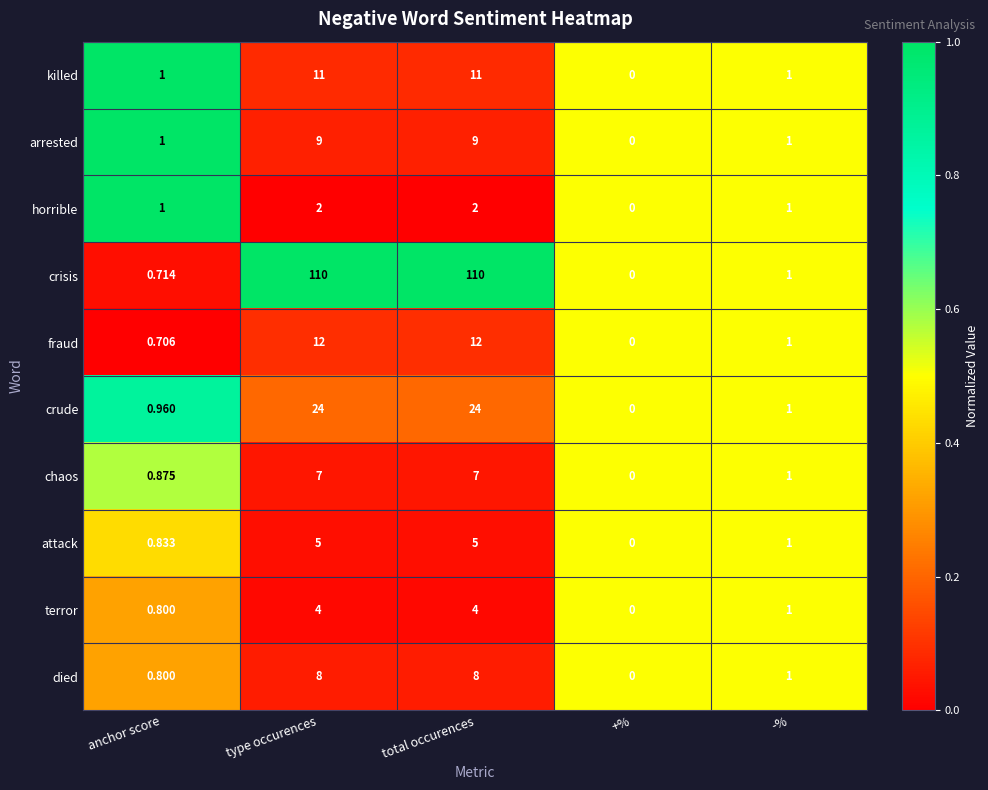

Where does the chaos series first go above 1?

type occurences